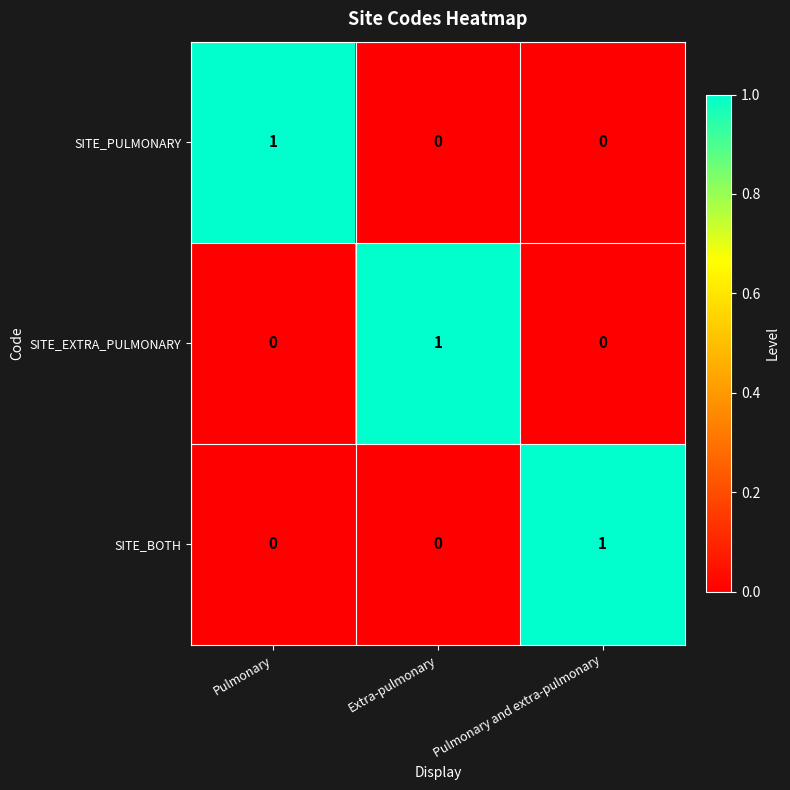

At how many categories does at least one series exceed 0?

3